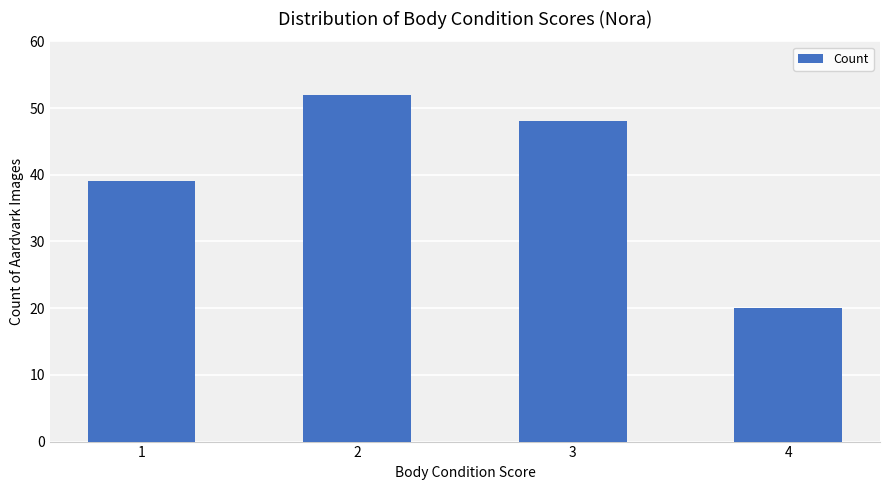

At which category does the chart reach its peak across all series?

2